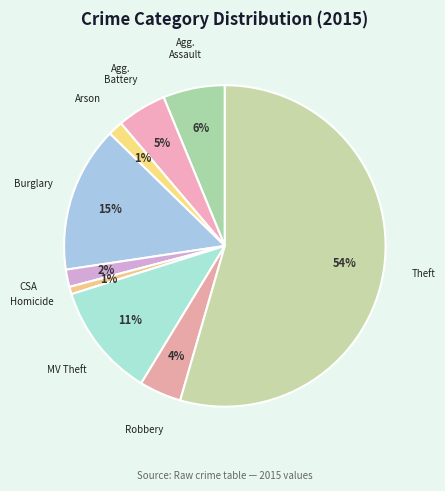

What is the smallest slice in the pie chart?

Homicide